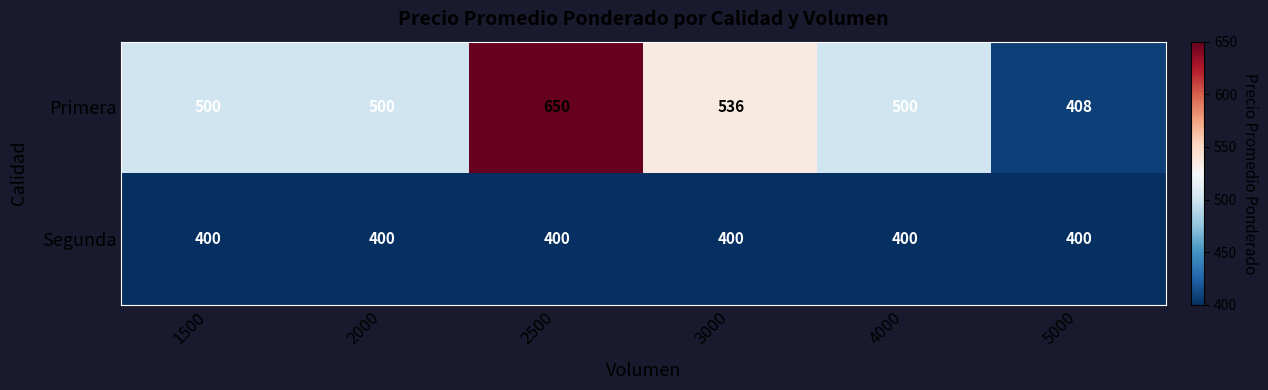

What is the spread (max minus min) of values at 2000?

100